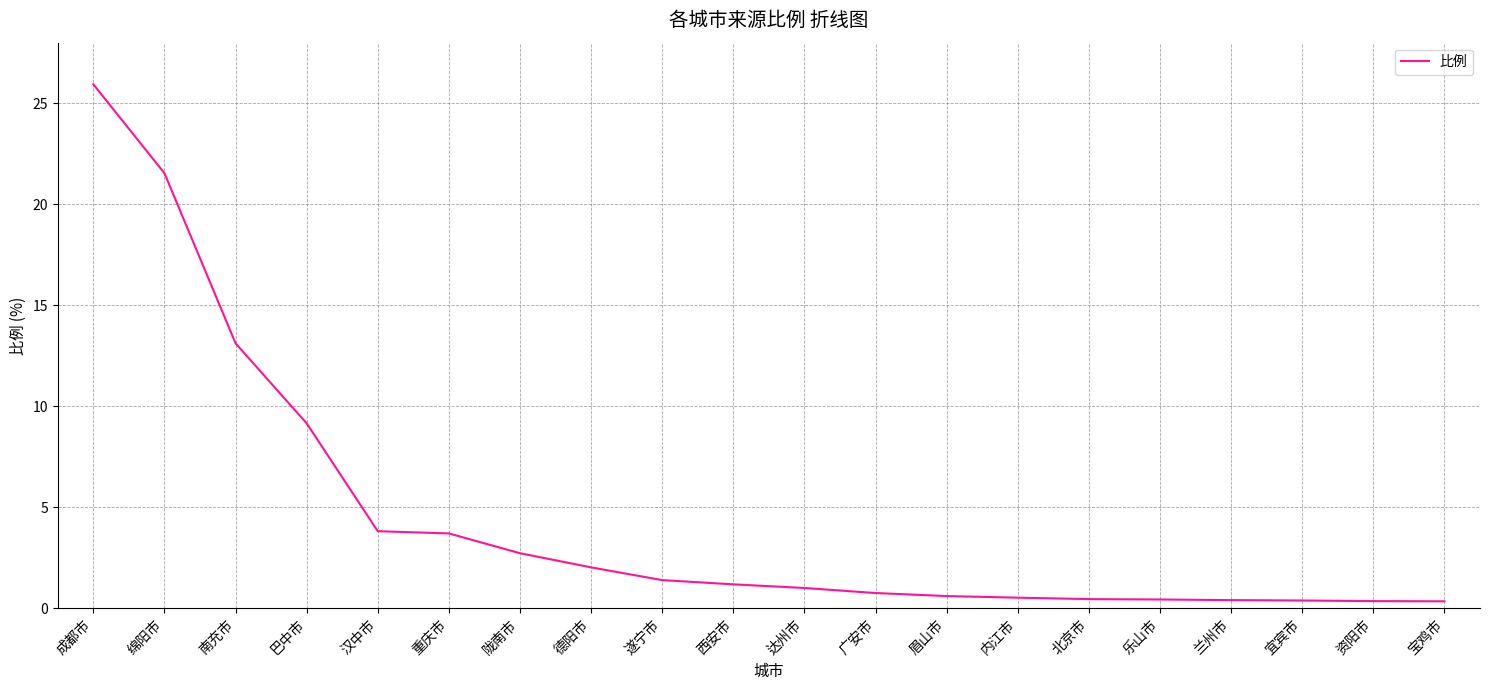

True or false: the data shows 21.5 at 绵阳市.

True